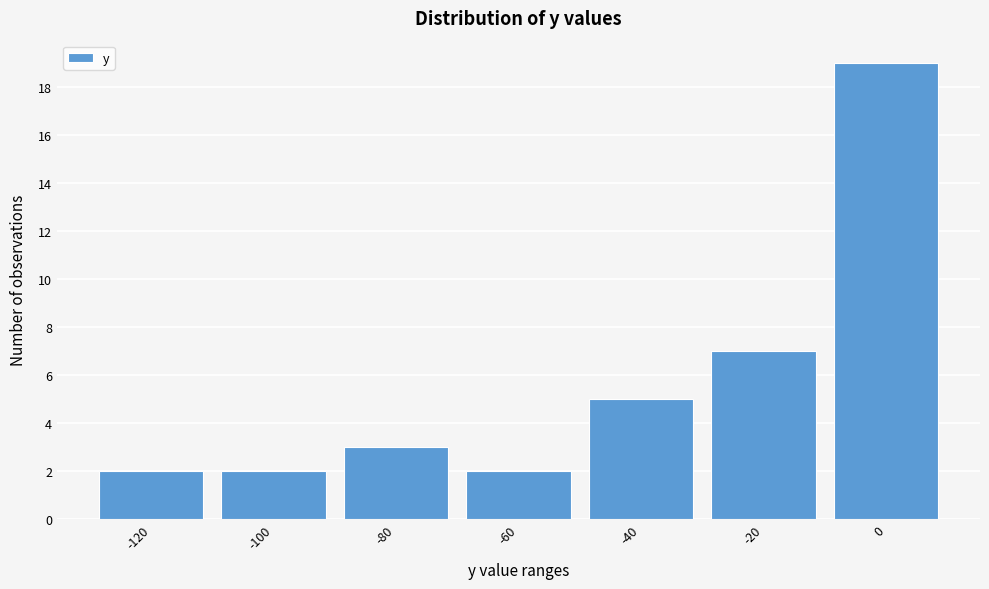

Reading right to left, list all the values displayed in this chart.

0=19	-20=7	-40=5	-60=2	-80=3	-100=2	-120=2